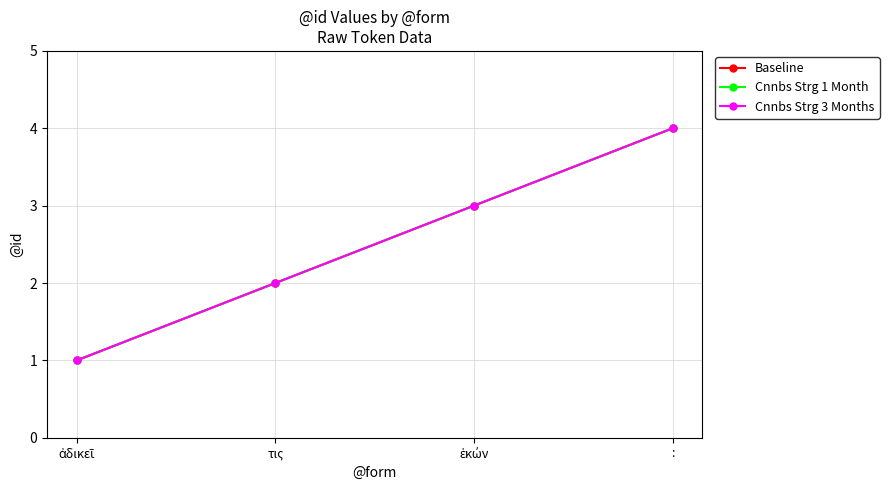

Which series has the largest total across all categories?

Baseline